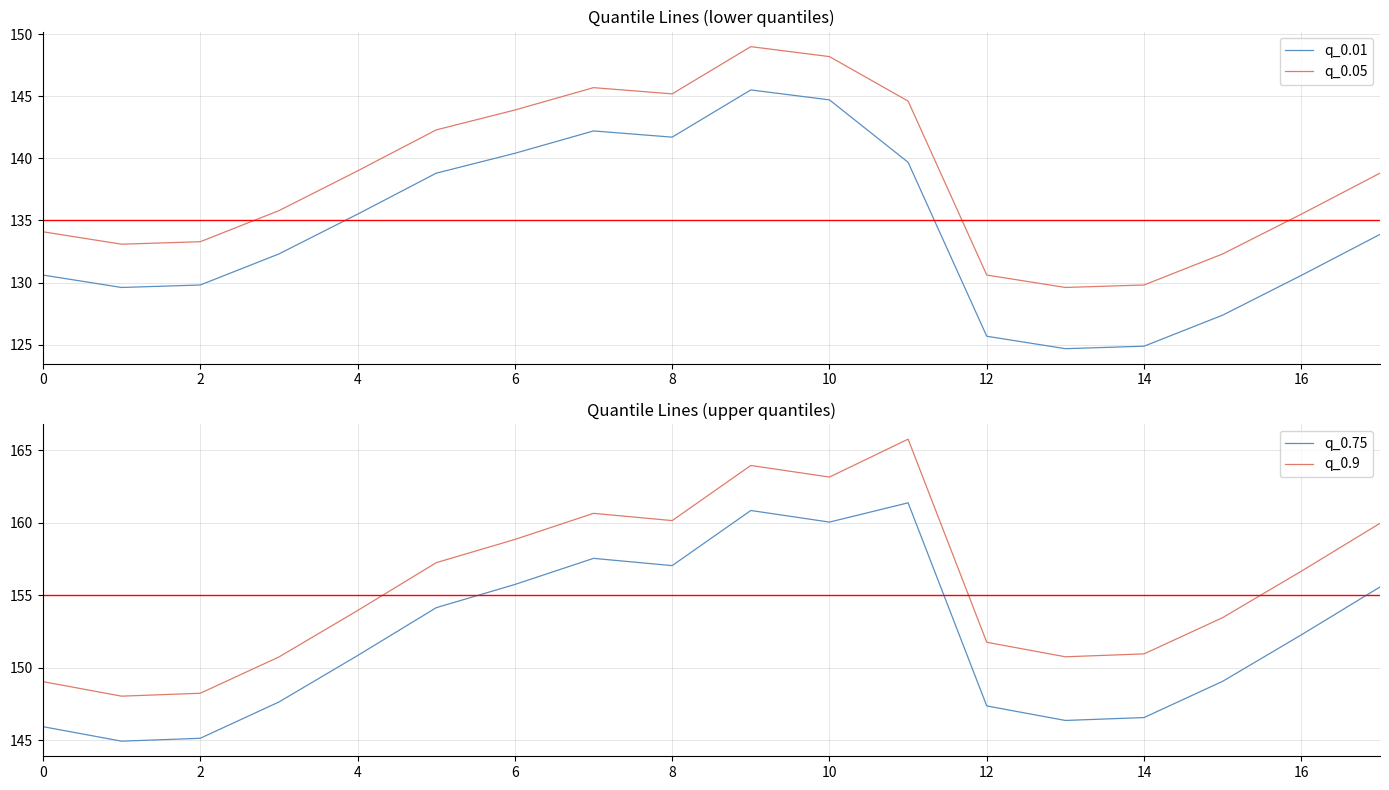

Which series has the largest total across all categories?

q_0.9